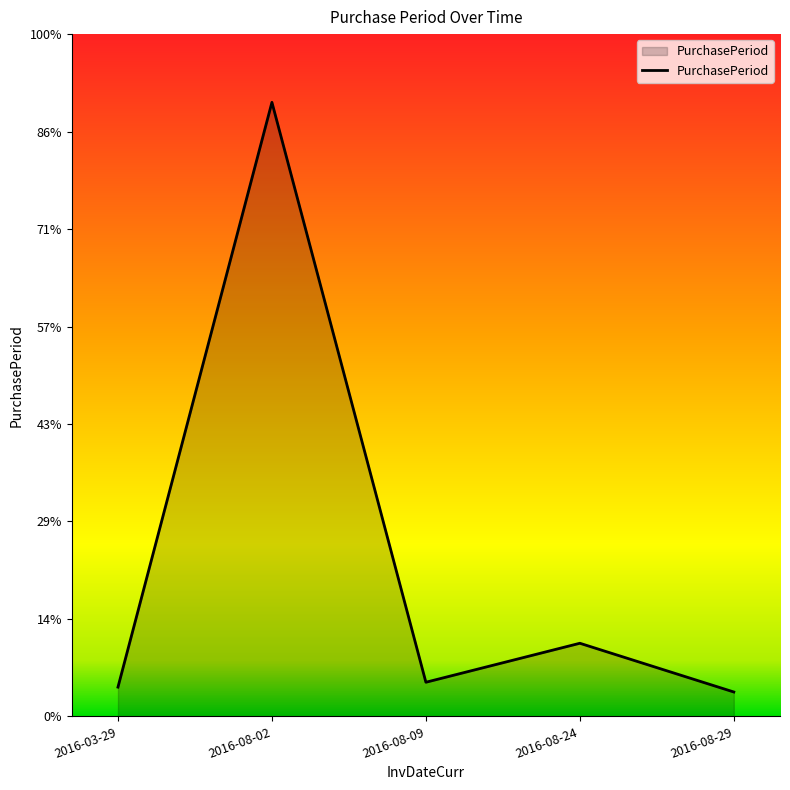

How many interior local valleys (lower than both neighbors) does the data have?

1